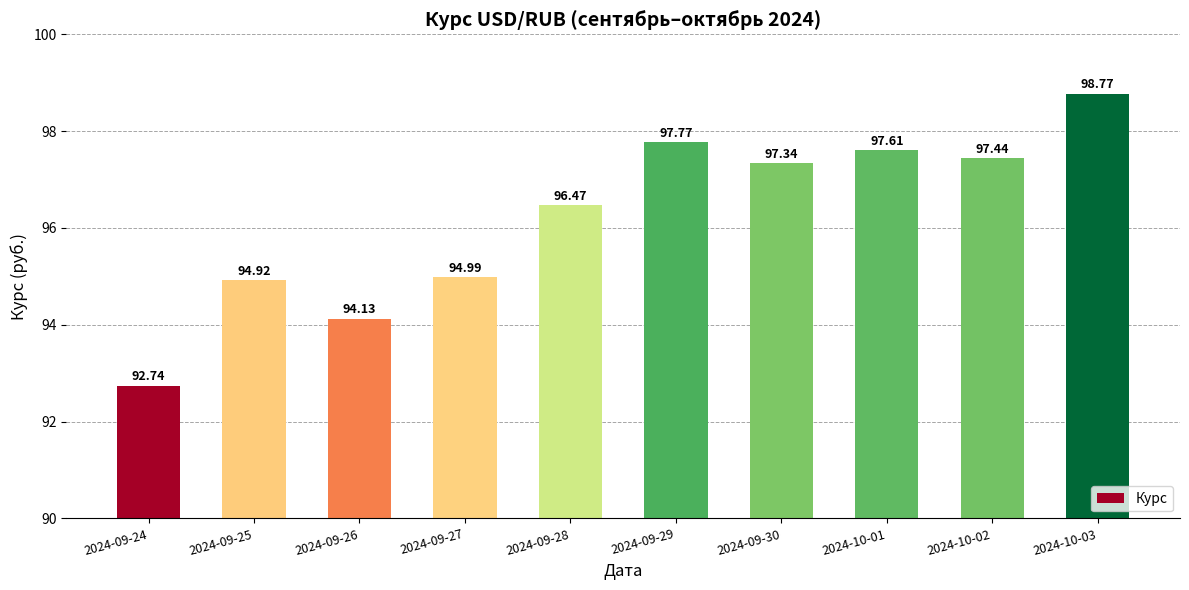

Reading left to right, transcribe all the data shown in this chart.

2024-09-24=92.7	2024-09-25=94.9	2024-09-26=94.1	2024-09-27=95.0	2024-09-28=96.5	2024-09-29=97.8	2024-09-30=97.3	2024-10-01=97.6	2024-10-02=97.4	2024-10-03=98.8